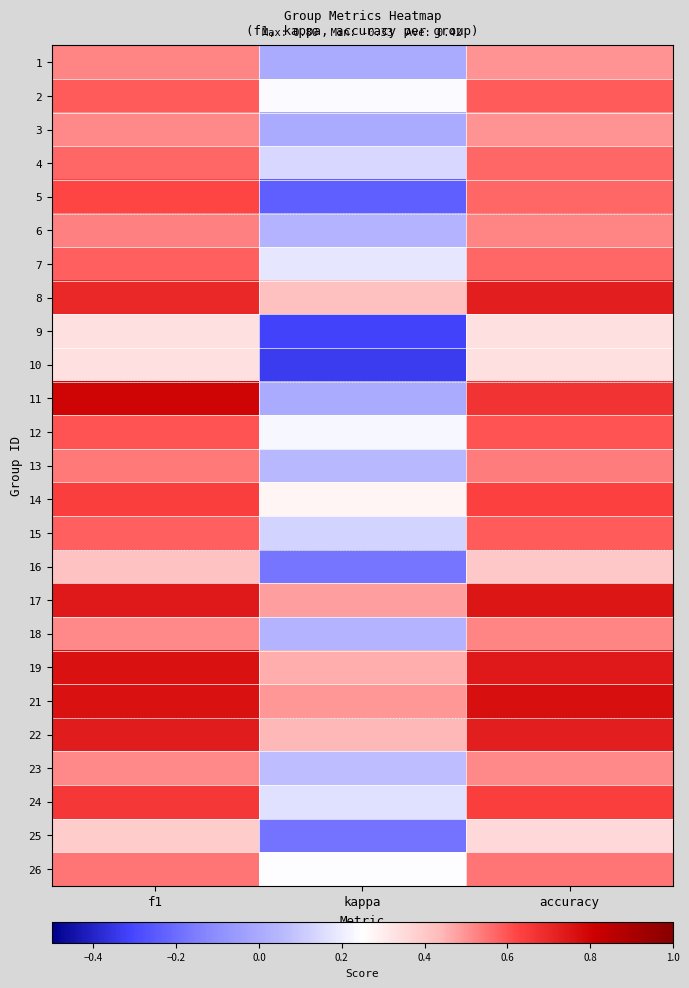

At accuracy, list the series in order from largest to smallest.

21, 17, 19, 8, 22, 11, 24, 14, 12, 2, 15, 4, 5, 7, 26, 13, 6, 18, 23, 1, 3, 16, 25, 9, 10